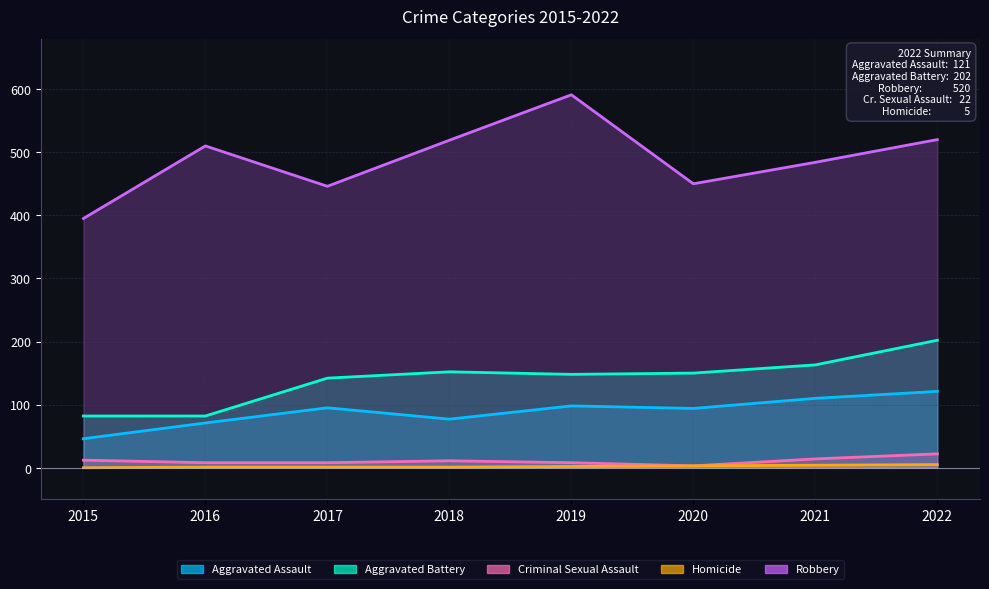

Which has a higher value, 2015 or 2018?

2018